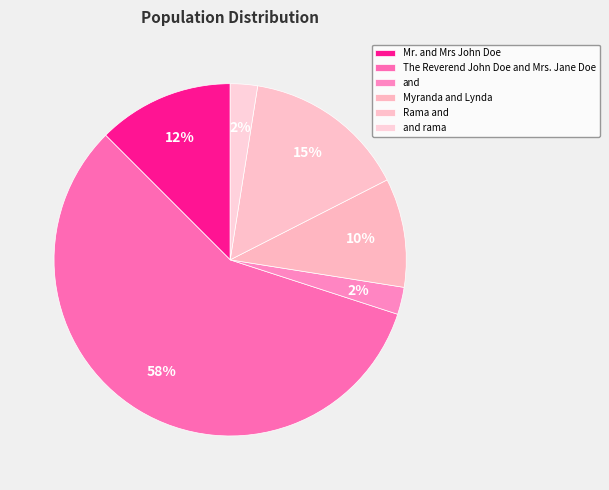

How many slices are in this pie chart?

6